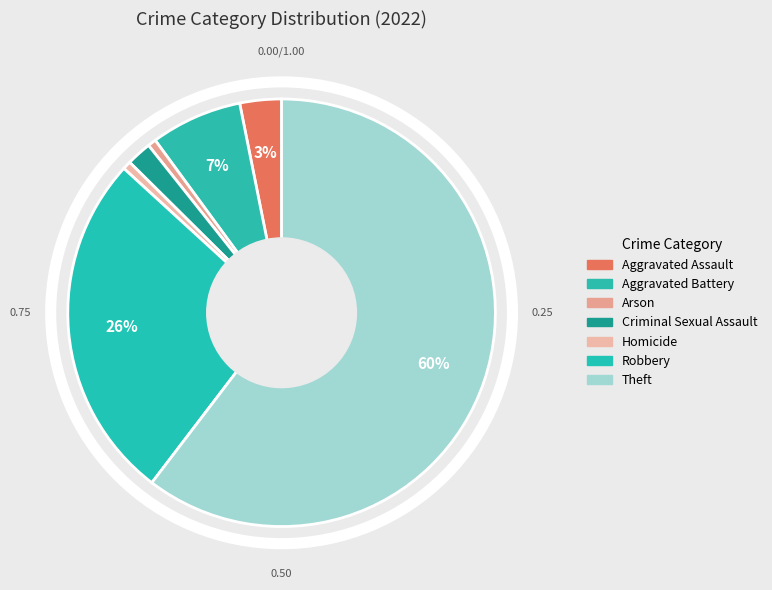

How many segments does this pie chart have?

7